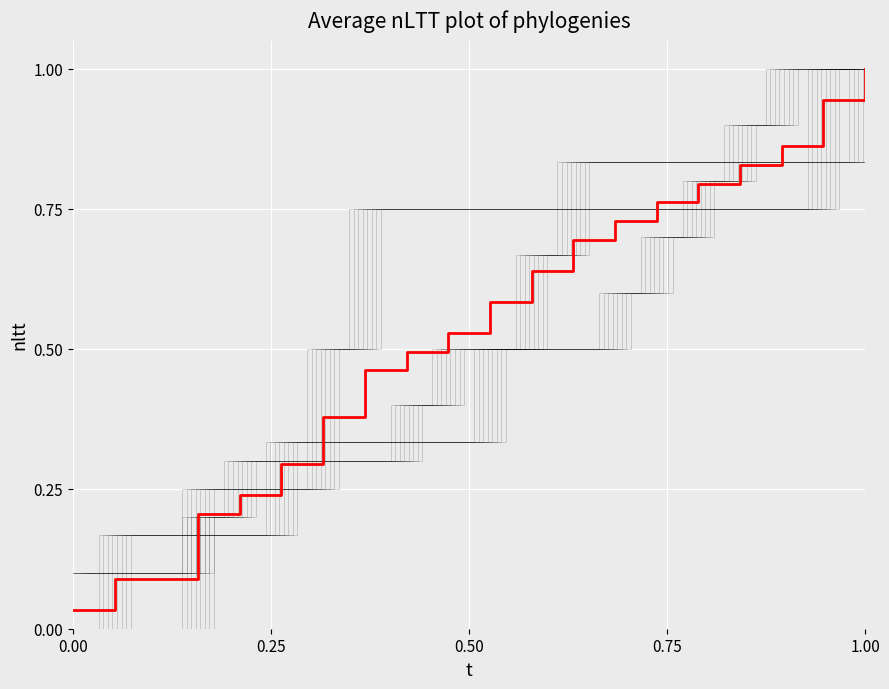

What is the average value?

0.5